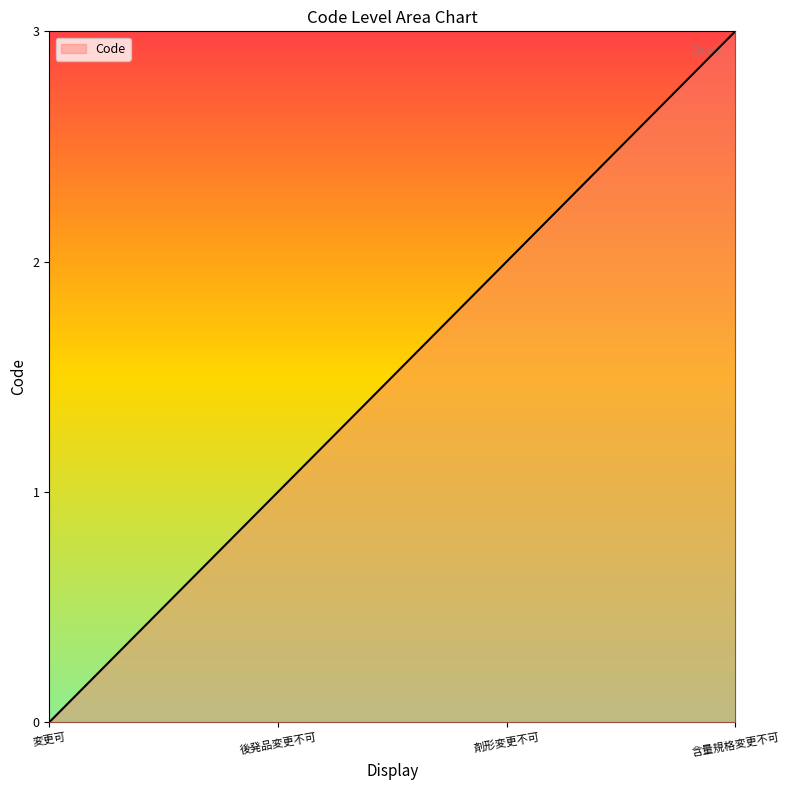

What position from the right is 含量規格変更不可?

1